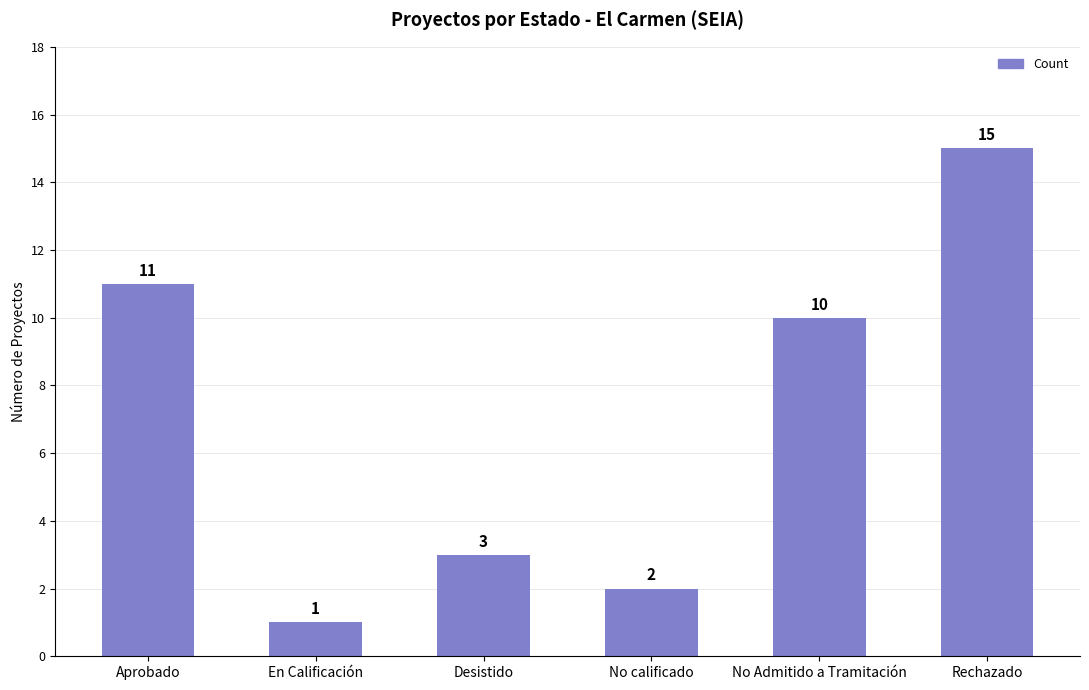

Count the number of categories in the chart.

6